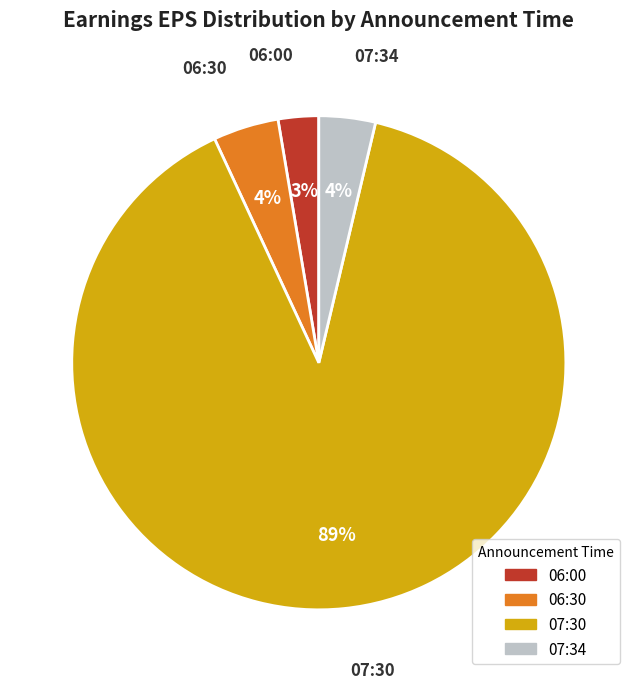

How many segments does this pie chart have?

4